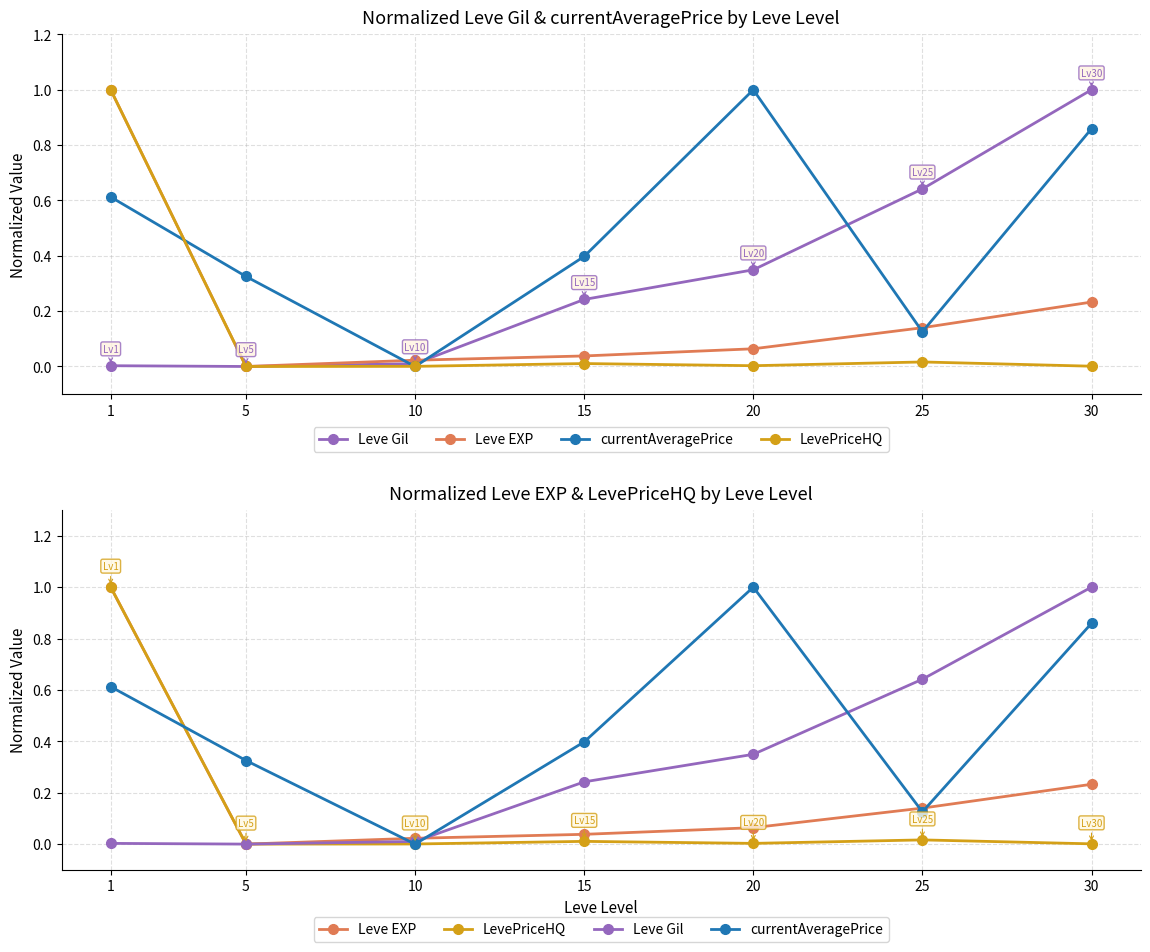

What is the average value of the LevePriceHQ series?

0.1